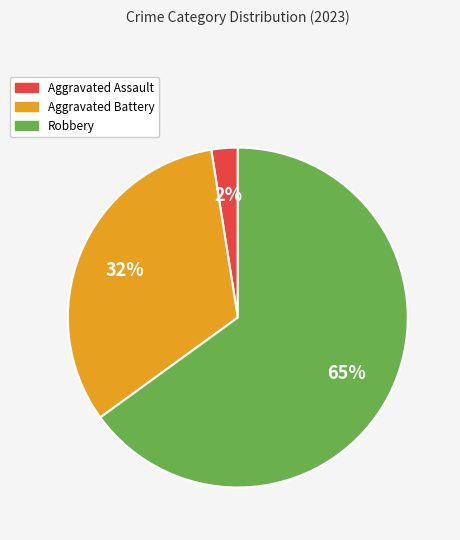

True or false: Aggravated Assault accounts for 2% of the total.

True